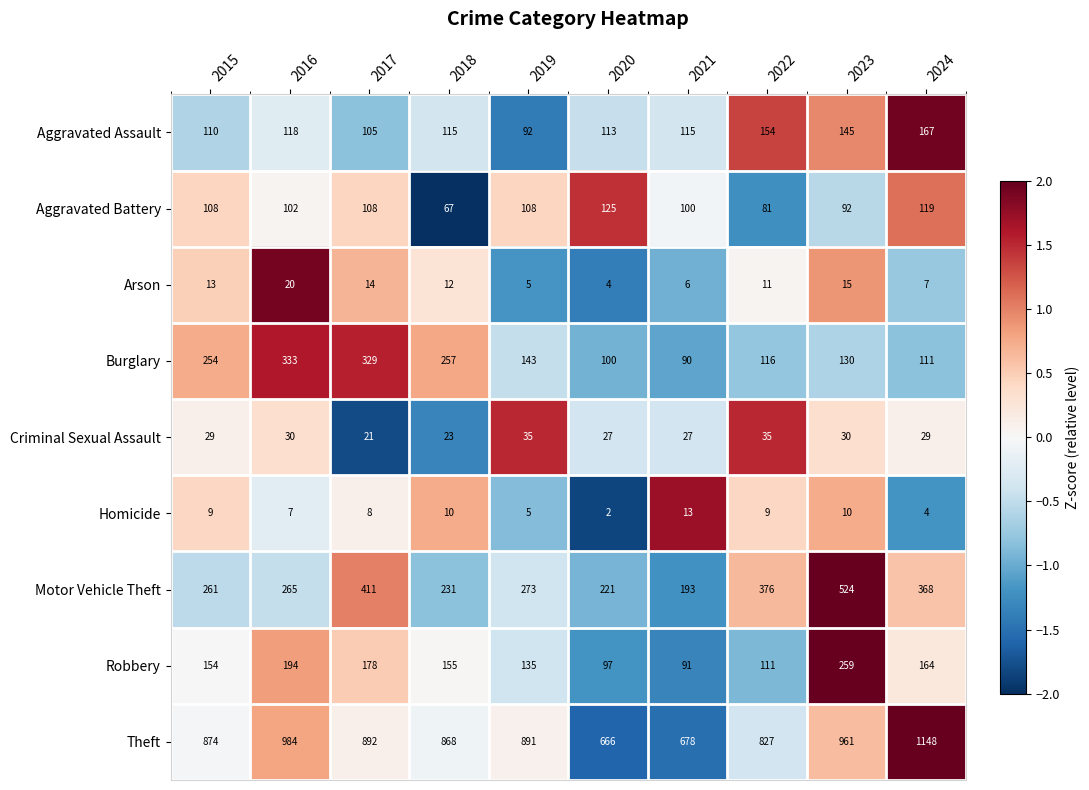

Rank the series by their maximum value, from lowest to highest.

Homicide, Arson, Criminal Sexual Assault, Aggravated Battery, Aggravated Assault, Robbery, Burglary, Motor Vehicle Theft, Theft